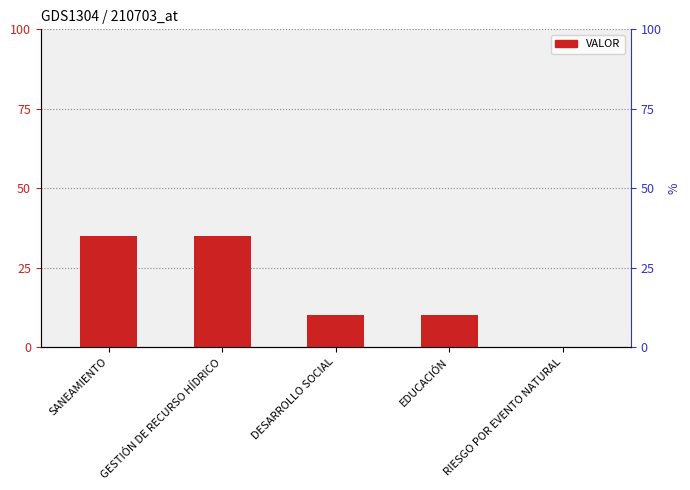

How many distinct data groups are displayed?

1